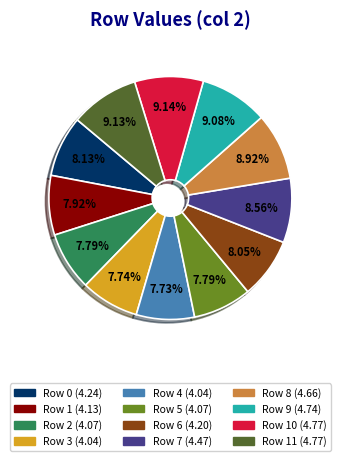

Is there any slice that represents more than half of the pie?

No